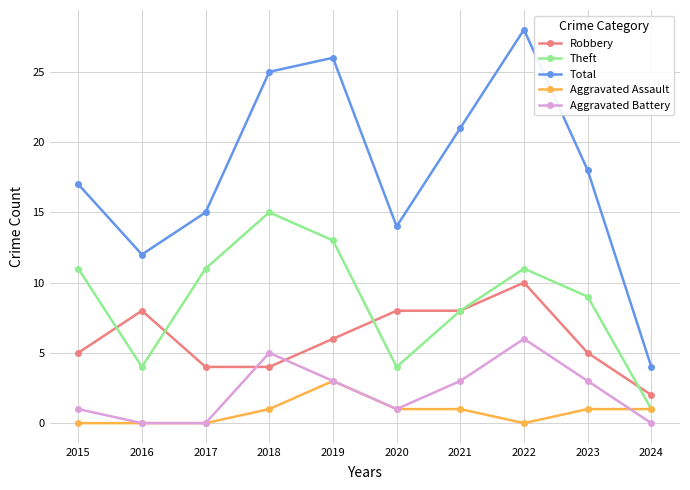

Reading right to left, transcribe all the data shown in this chart.

Robbery: 2	5	10	8	8	6	4	4	8	5
Theft: 1	9	11	8	4	13	15	11	4	11
Total: 4	18	28	21	14	26	25	15	12	17
Aggravated Assault: 1	1	0	1	1	3	1	0	0	0
Aggravated Battery: 0	3	6	3	1	3	5	0	0	1